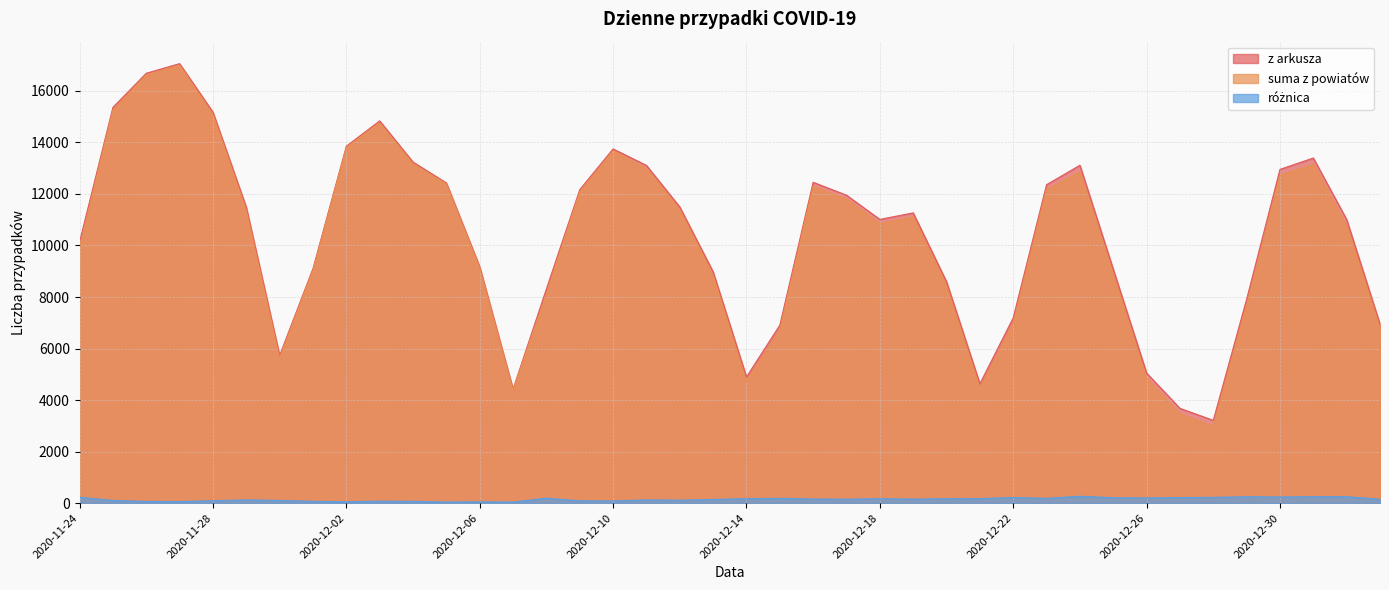

How many values in the różnica series are below 153?

20